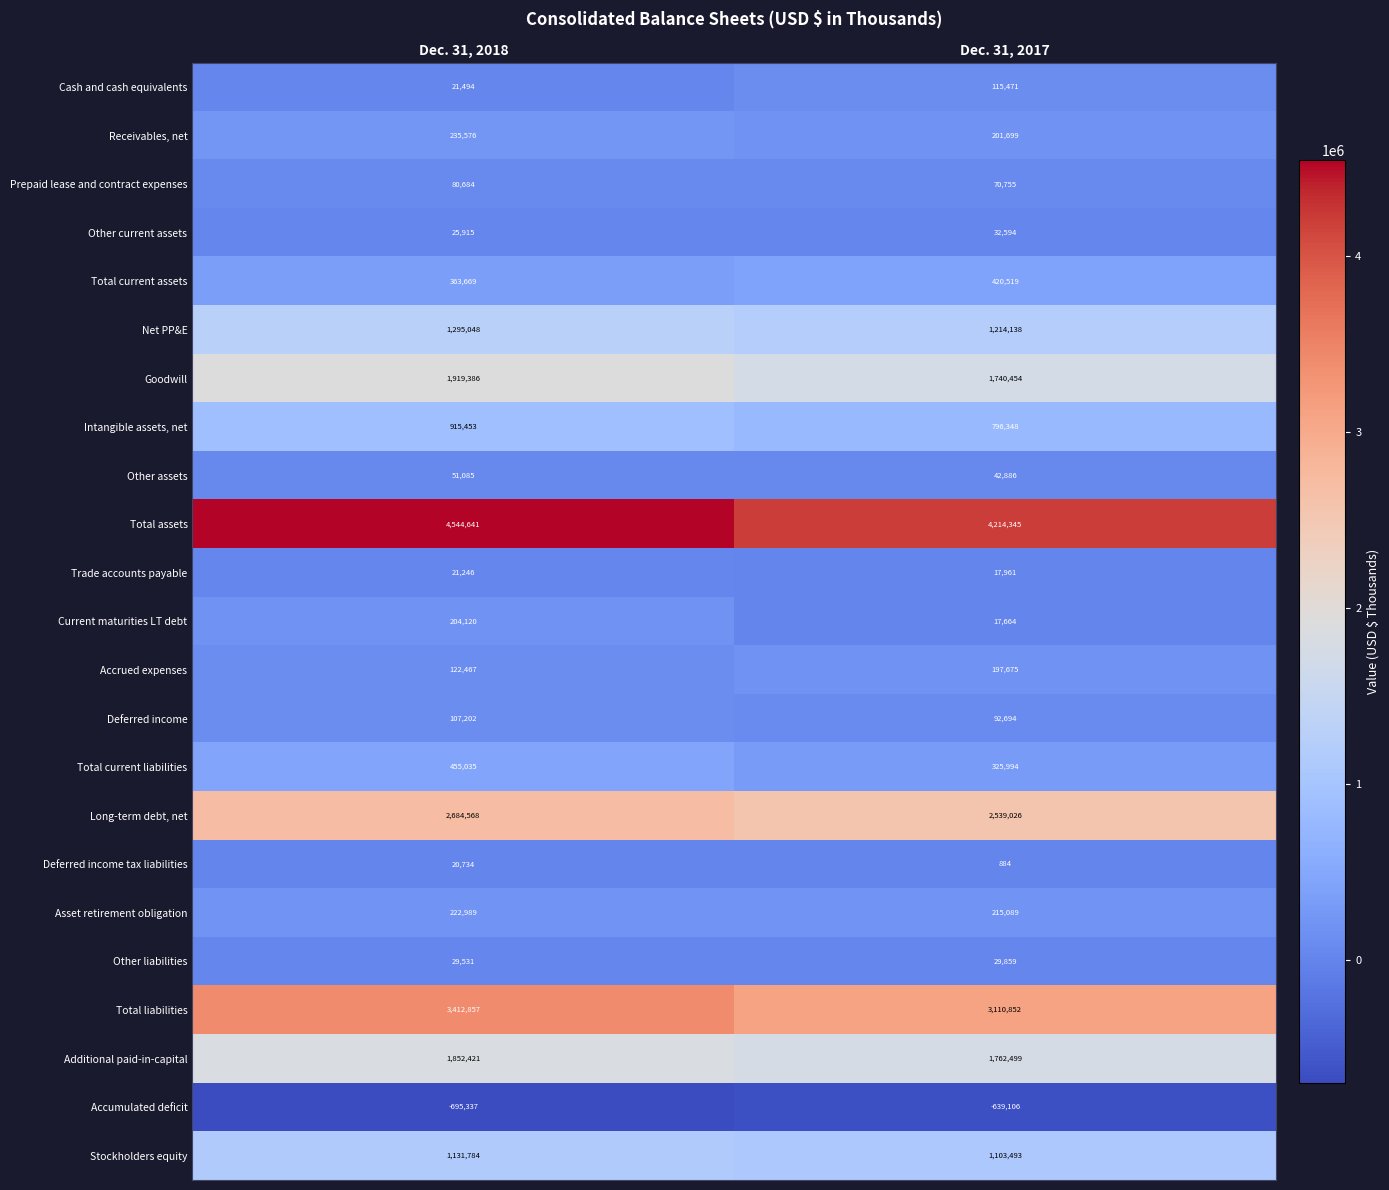

How many data points does each series have?

2